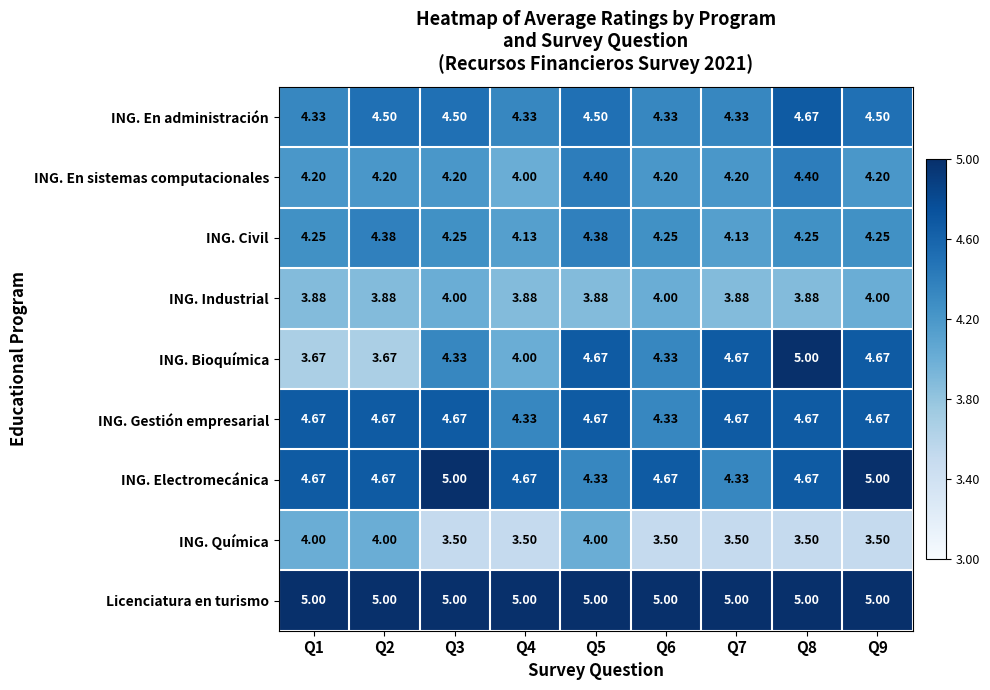

Which series has the largest total across all categories?

Licenciatura en turismo